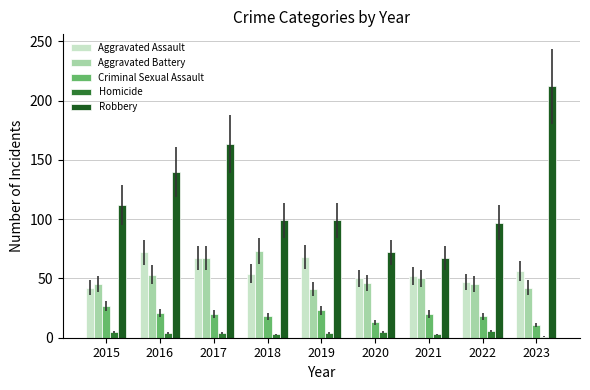

What is the sum of the Robbery values at 2018 and 2016?

239